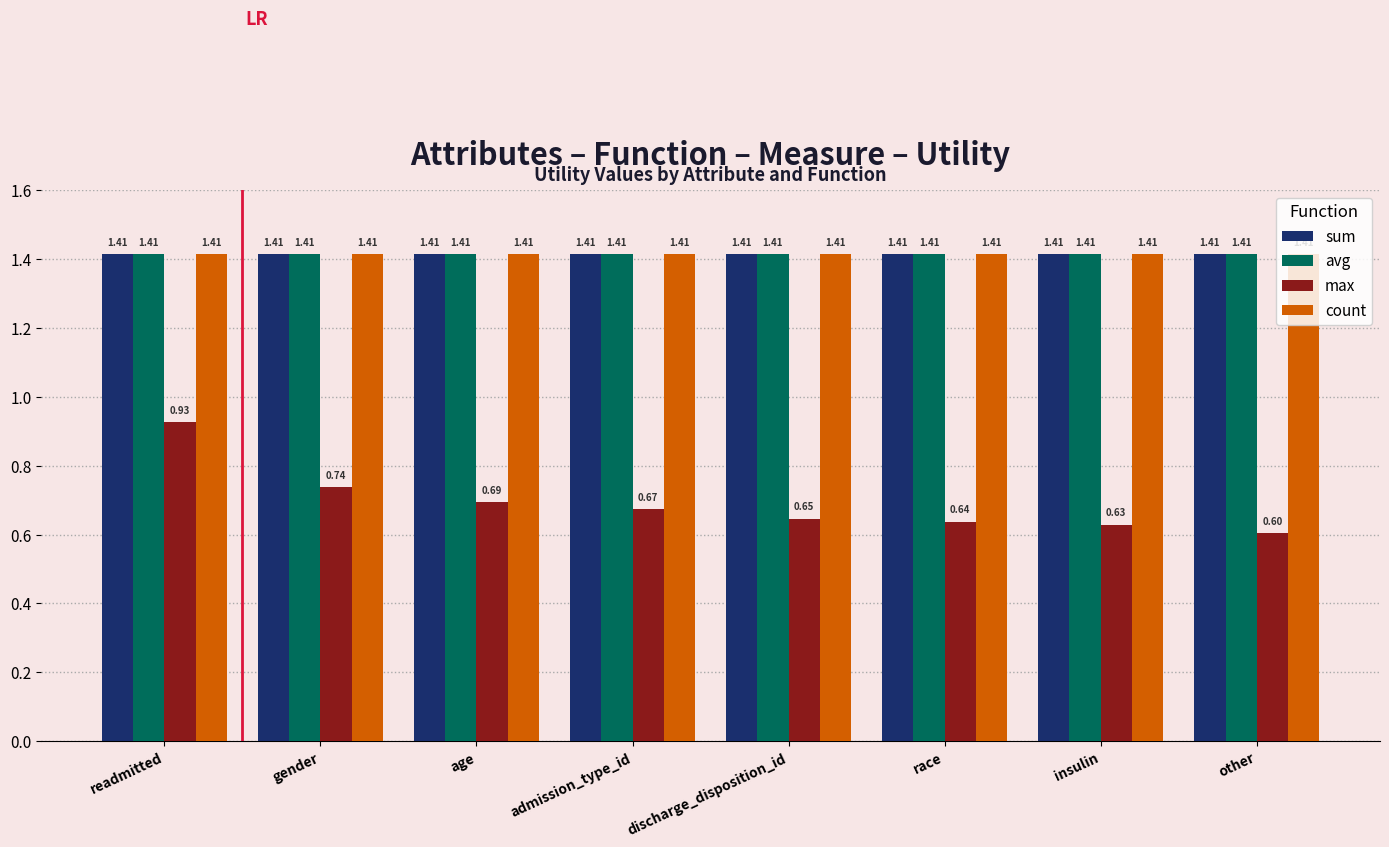

Which category has the lowest value in the max series?

other